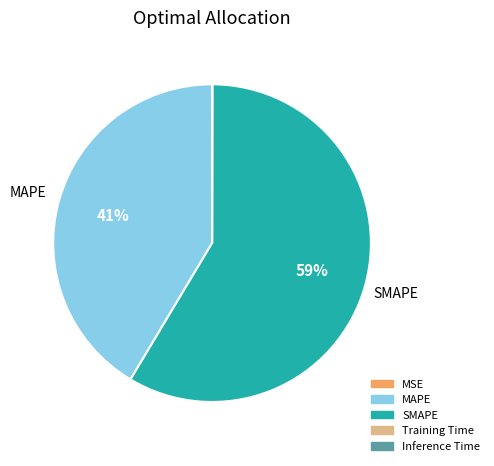

What is the largest slice in the pie chart?

SMAPE